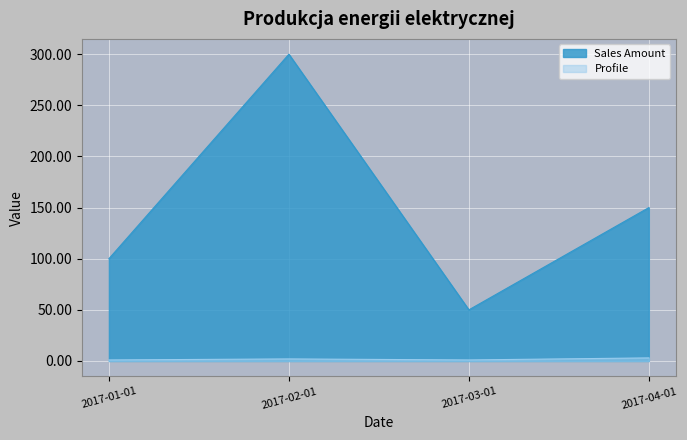

Which series changed the most between 2017-01-01 and 2017-02-01?

Sales Amount